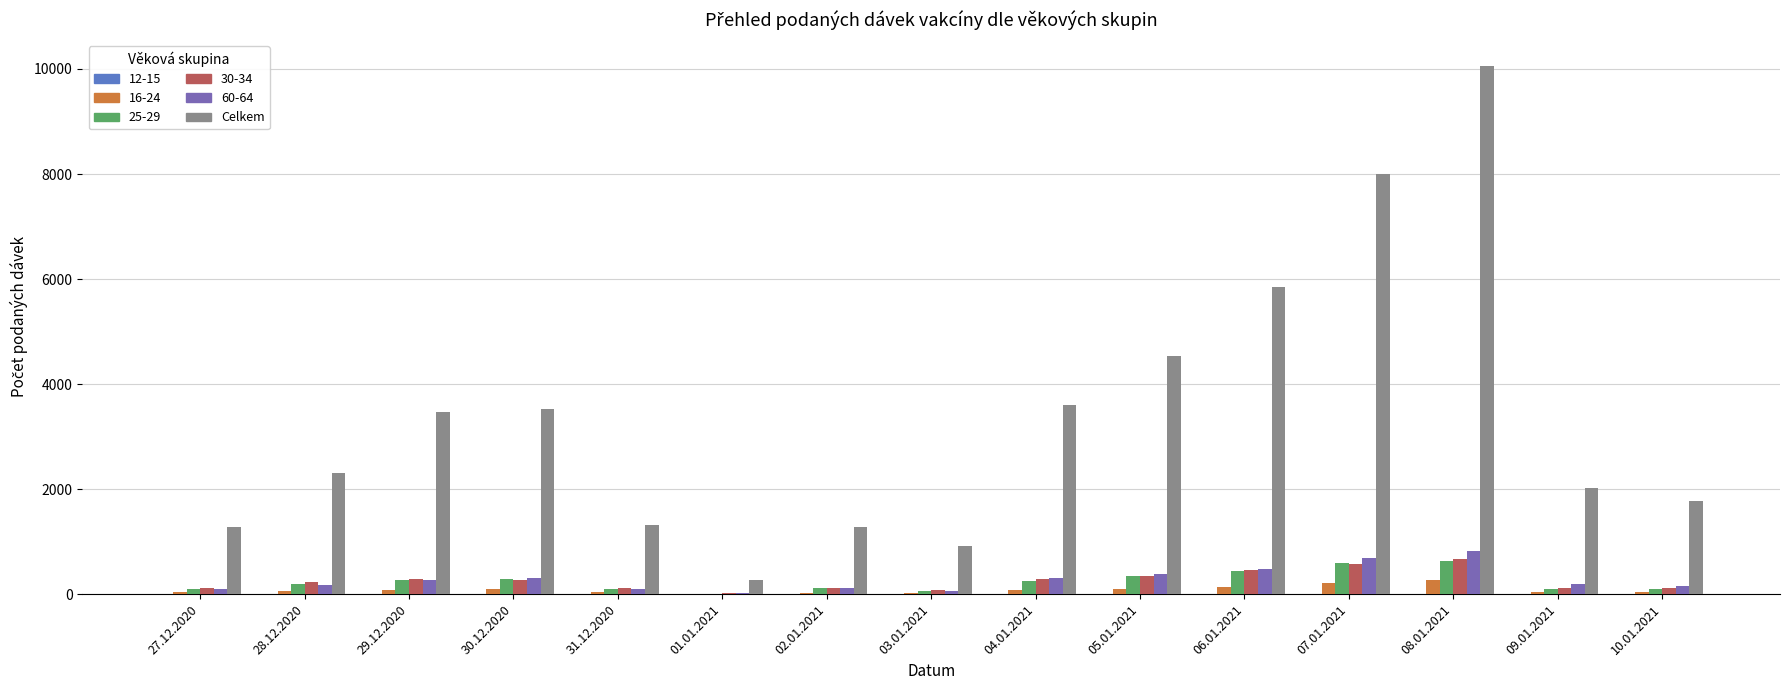

Are the bars grouped side by side (vs. stacked)?

Yes